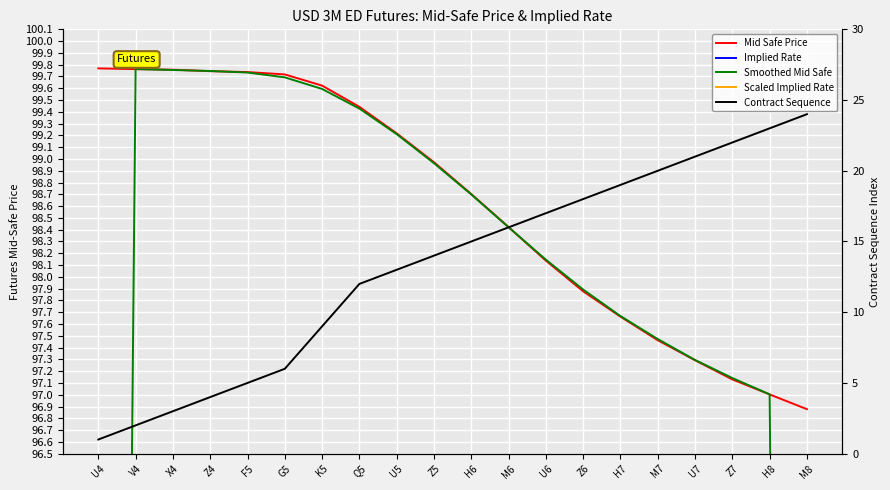

Which series has the widest spread of values?

Smoothed Mid Safe